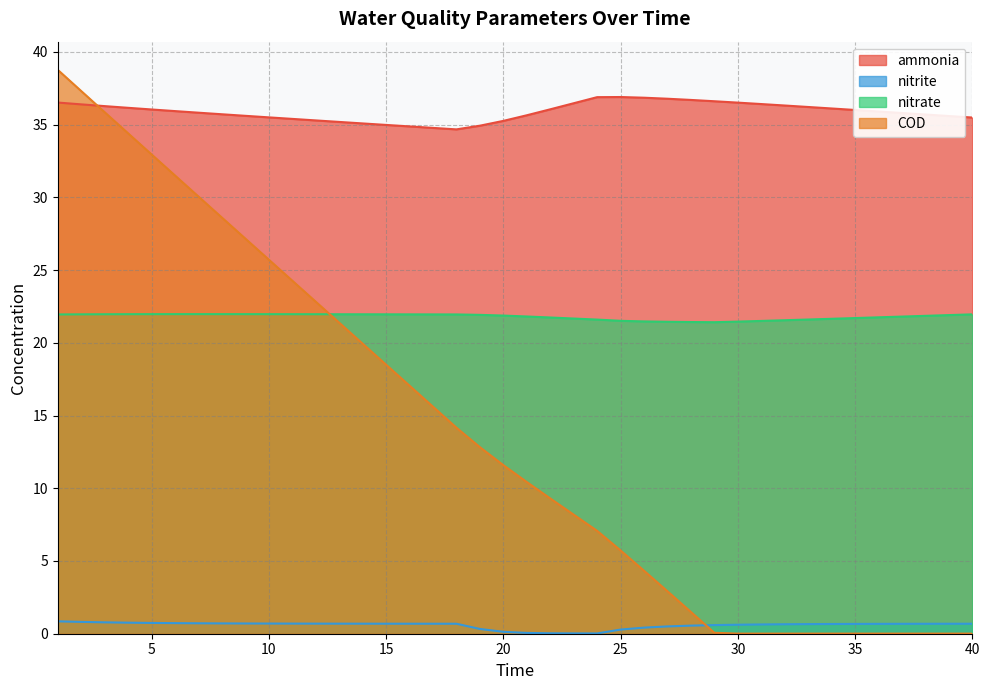

Where is the first local minimum for nitrite?

24